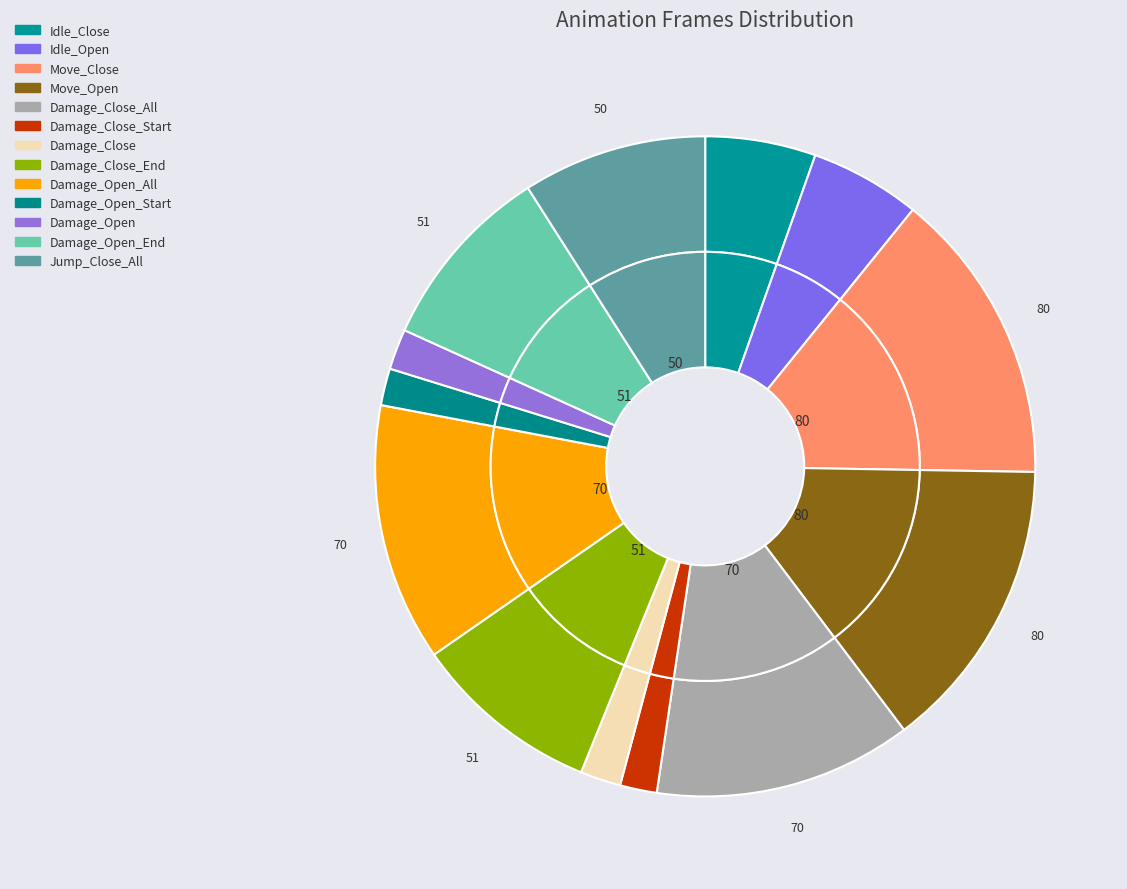

What is the change in value from Idle_Close to Damage_Open_Start?

-20